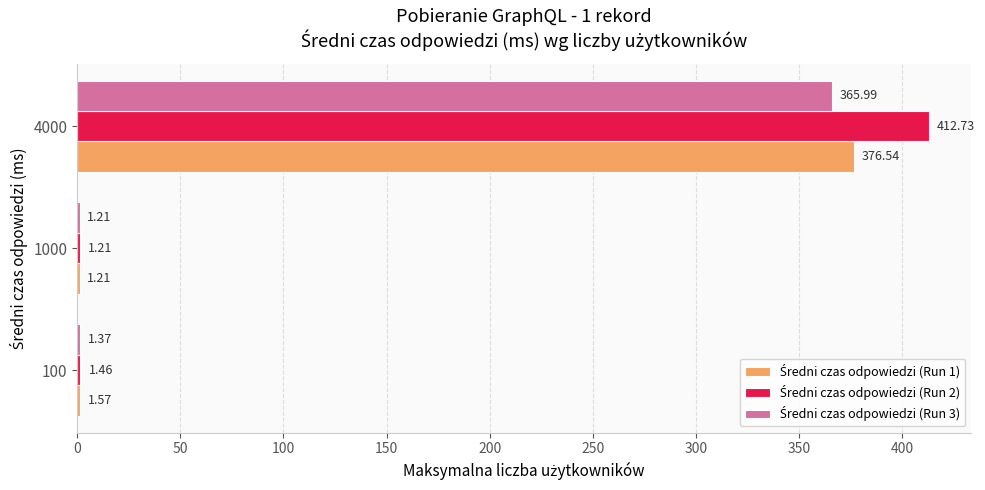

What is the total value across all series at 4000?

1155.3